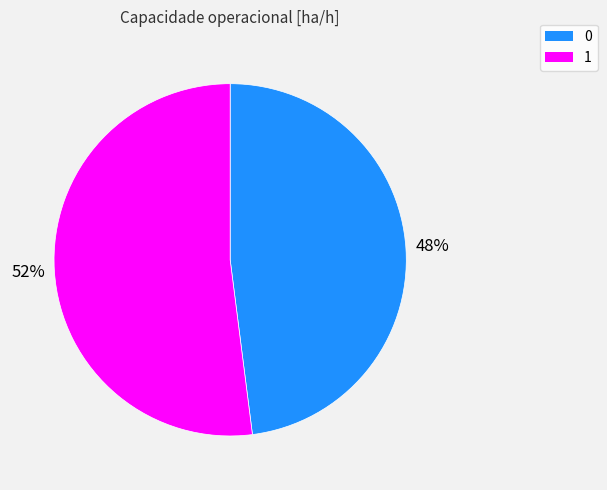

Is it true that 0 is 48% of the pie?

True